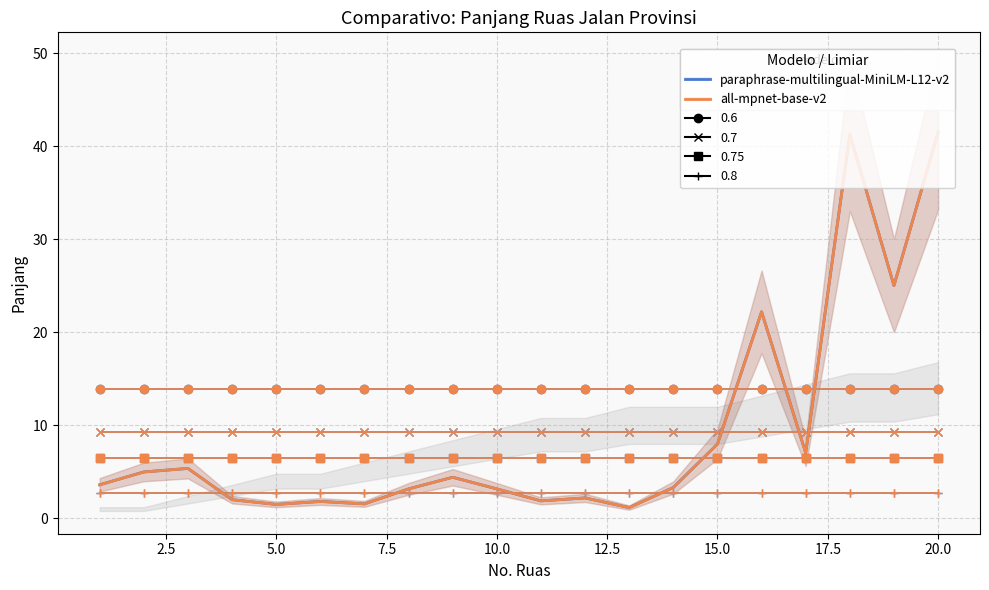

Which series has the largest total across all categories?

paraphrase-multilingual / 0.6